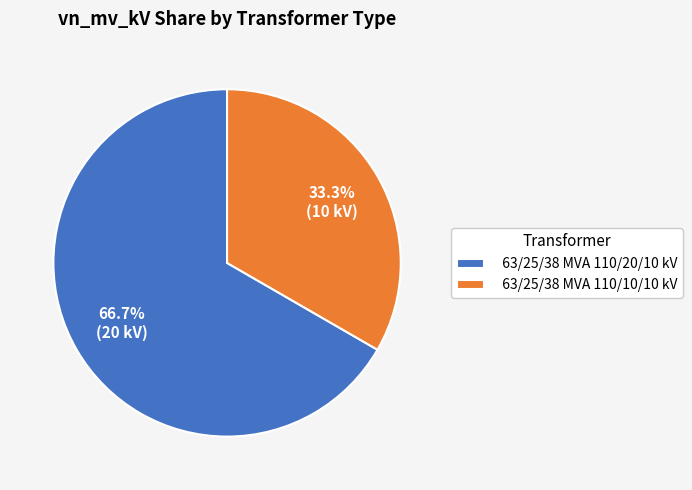

How many segments does this pie chart have?

2